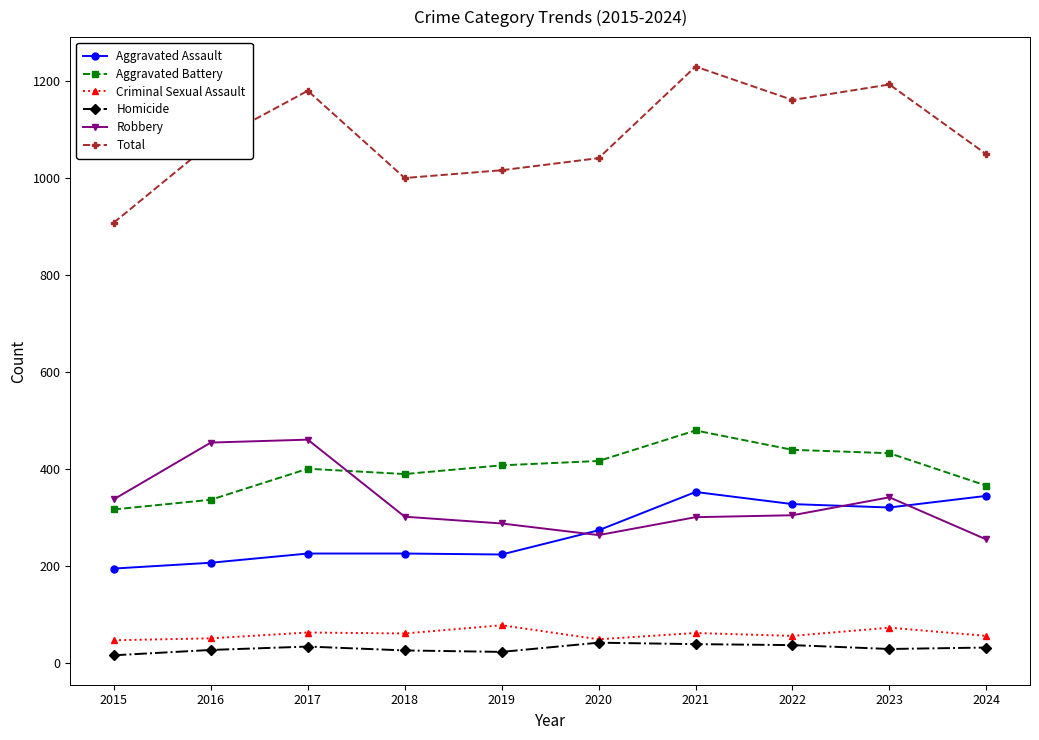

Is the value of Aggravated Assault at 2015 greater than the value of Robbery at 2015?

No